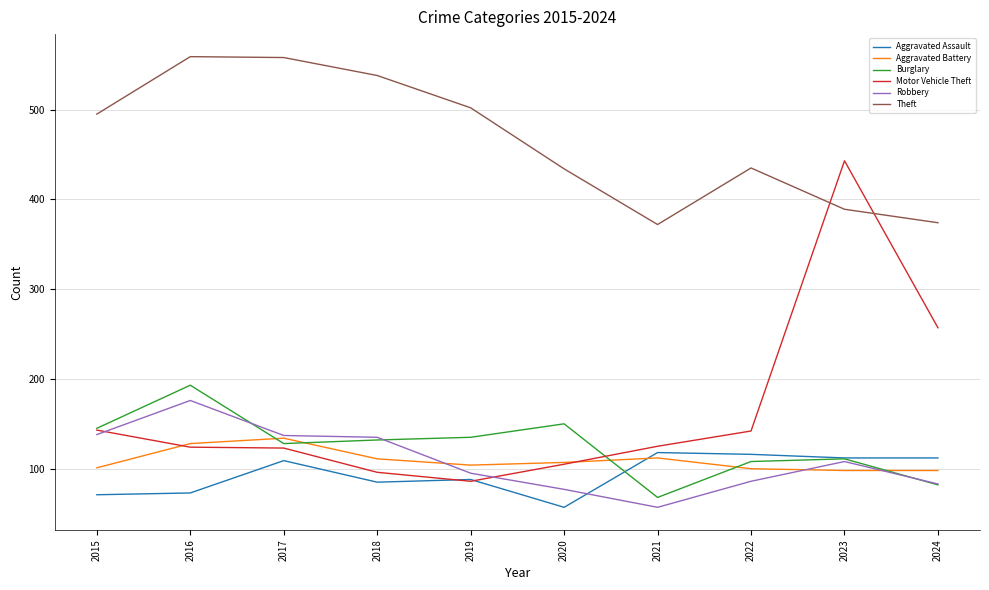

Is it true that Aggravated Battery equals 178 at 2020?

False